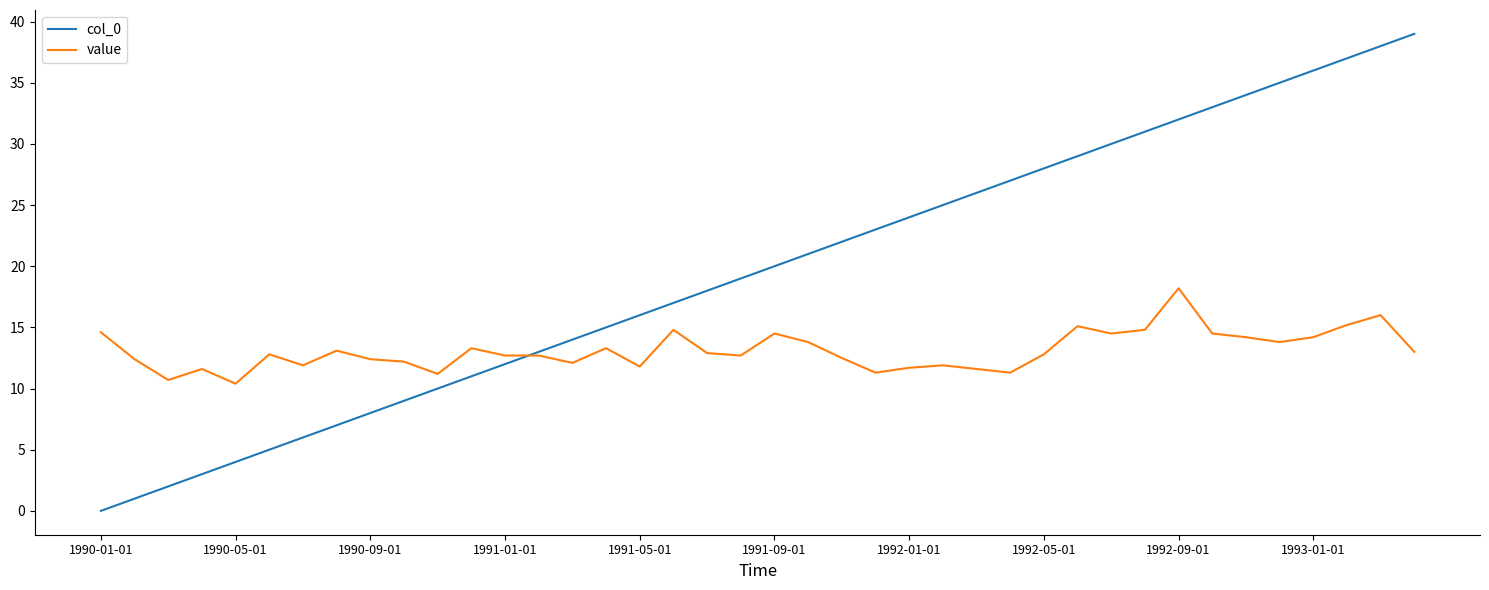

Which series has the largest range (max minus min)?

col_0